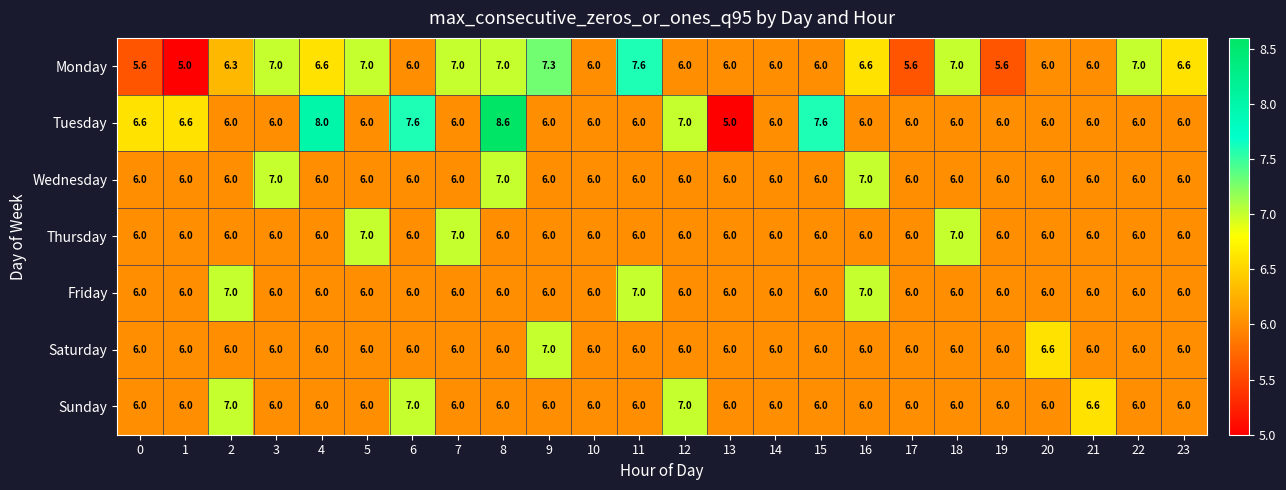

What is the maximum value for Thursday?

7.0